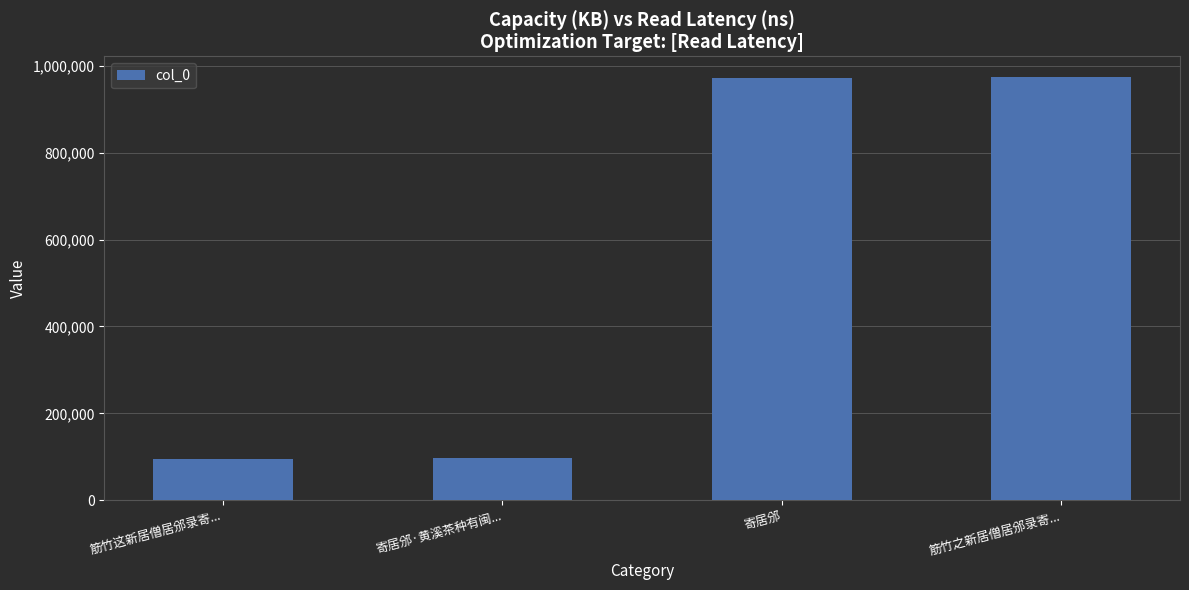

What is the sum of the values at 寄居邠 and 寄居邠·黄溪茶种有闽...?

1068090